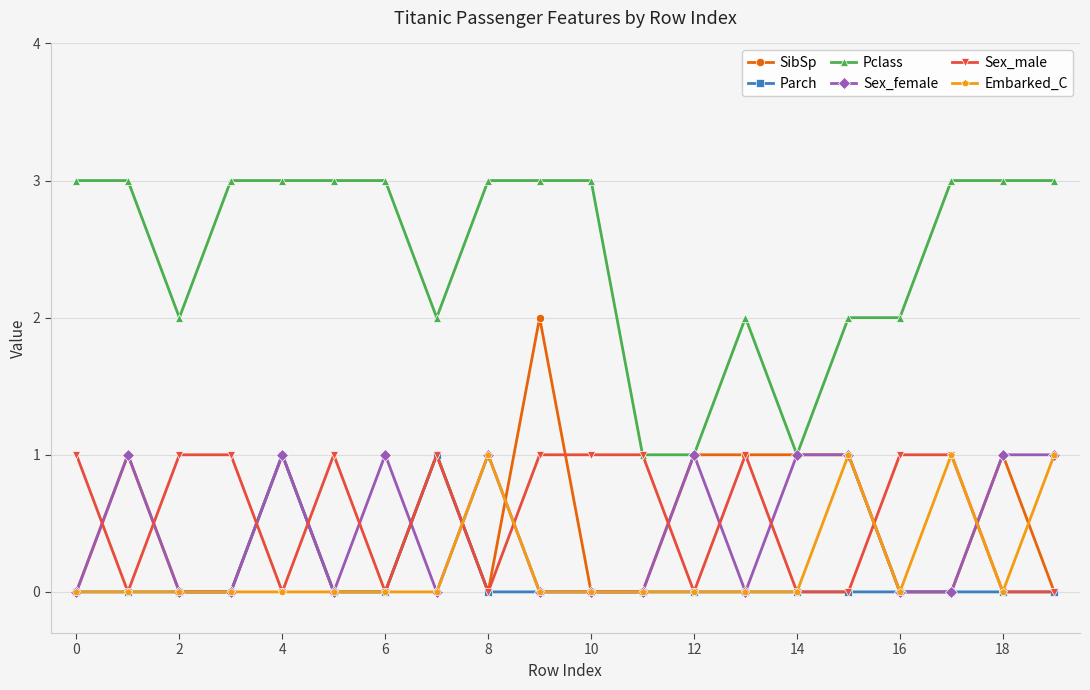

Reading left to right, list all the values displayed in this chart.

SibSp: 0	1	0	0	1	0	0	1	0	2	0	0	1	1	1	1	0	0	1	0
Parch: 0	0	0	0	1	0	0	1	0	0	0	0	0	0	0	0	0	0	0	0
Pclass: 3	3	2	3	3	3	3	2	3	3	3	1	1	2	1	2	2	3	3	3
Sex_female: 0	1	0	0	1	0	1	0	1	0	0	0	1	0	1	1	0	0	1	1
Sex_male: 1	0	1	1	0	1	0	1	0	1	1	1	0	1	0	0	1	1	0	0
Embarked_C: 0	0	0	0	0	0	0	0	1	0	0	0	0	0	0	1	0	1	0	1